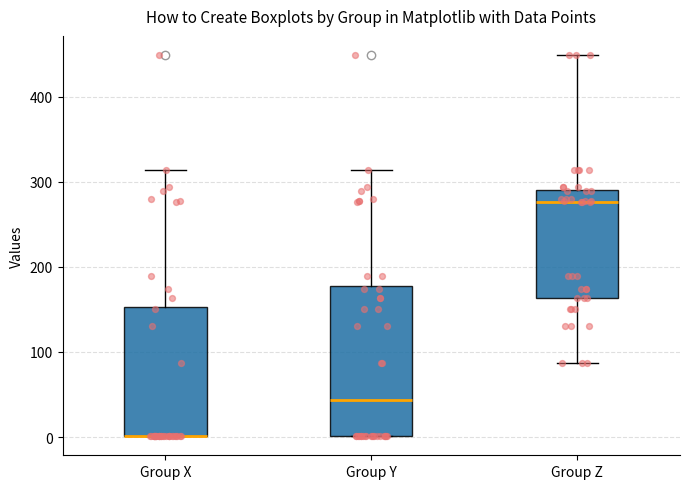

Where does the upper whisker of the box for Group X end on the y-axis? The values are not printed on the chart, so give them approximately, as read against the axis.

310